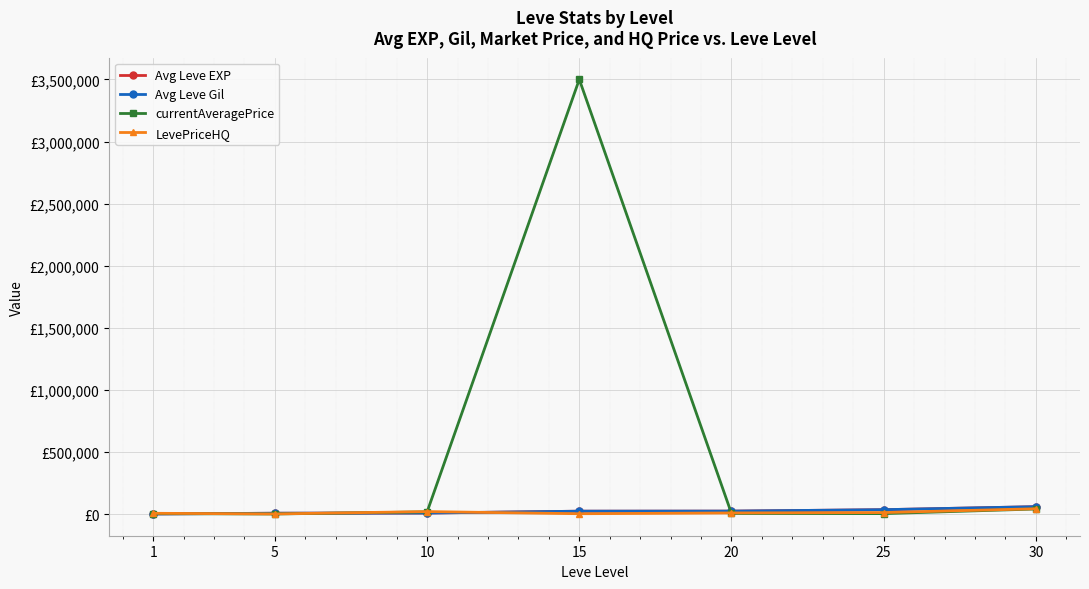

Does the chart have visible grid lines?

Yes